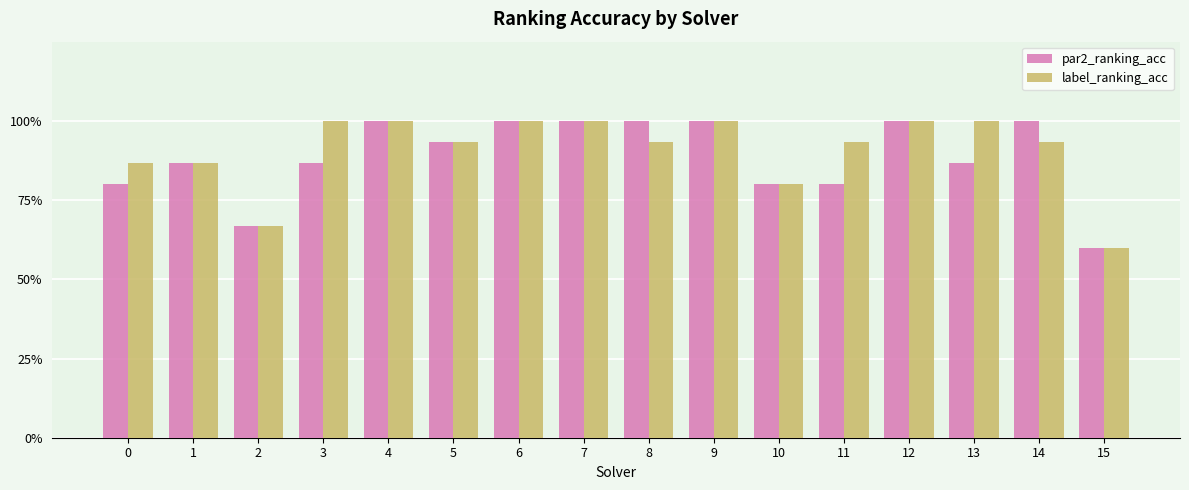

What is the value of the label_ranking_acc bar at the 12th from the left?

0.9